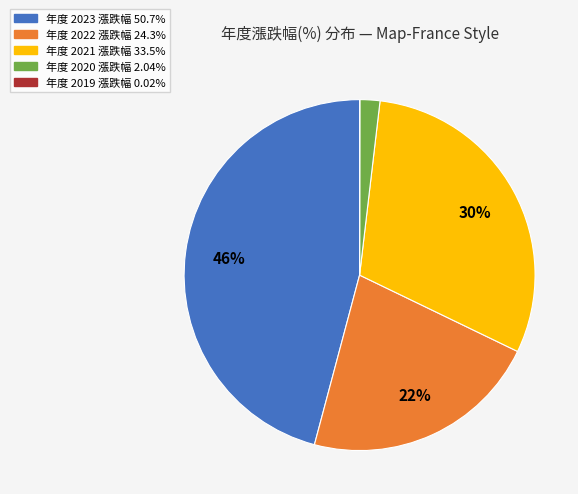

To the nearest percent, what is the difference between the largest and smallest slice percentages?

46%